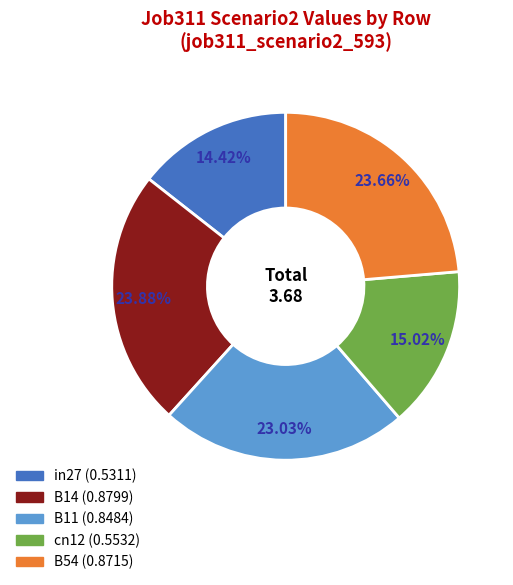

Does any single category account for the majority?

No